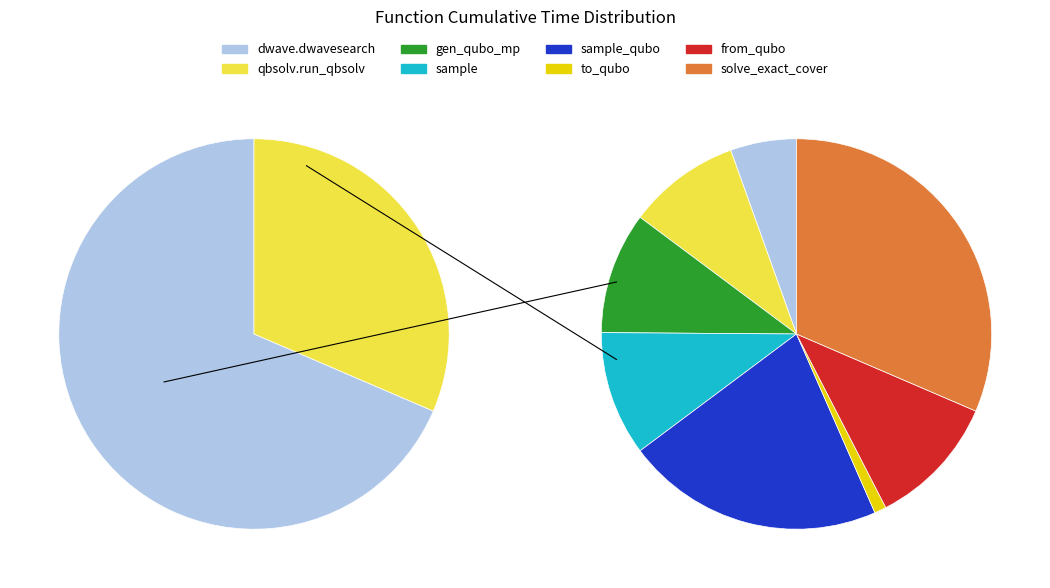

Which category has the biggest portion of the pie?

solve_exact_cover